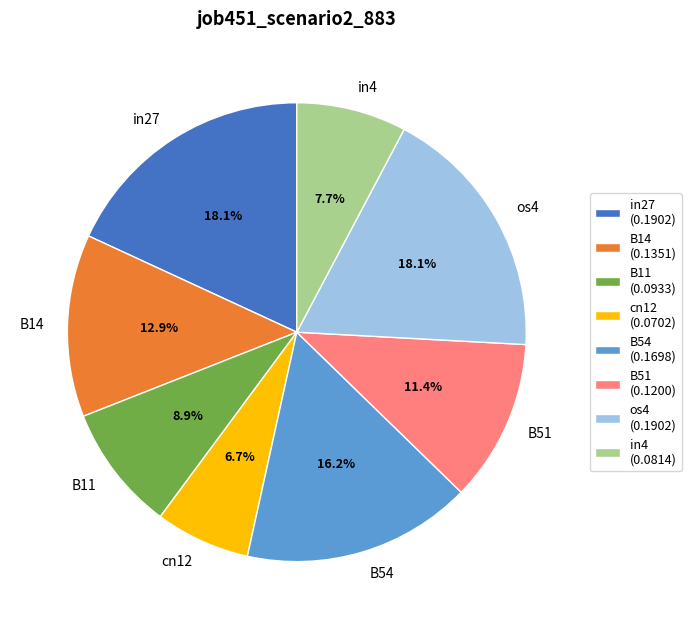

What is the ratio of the value at B51 to the value at B11?

1.3